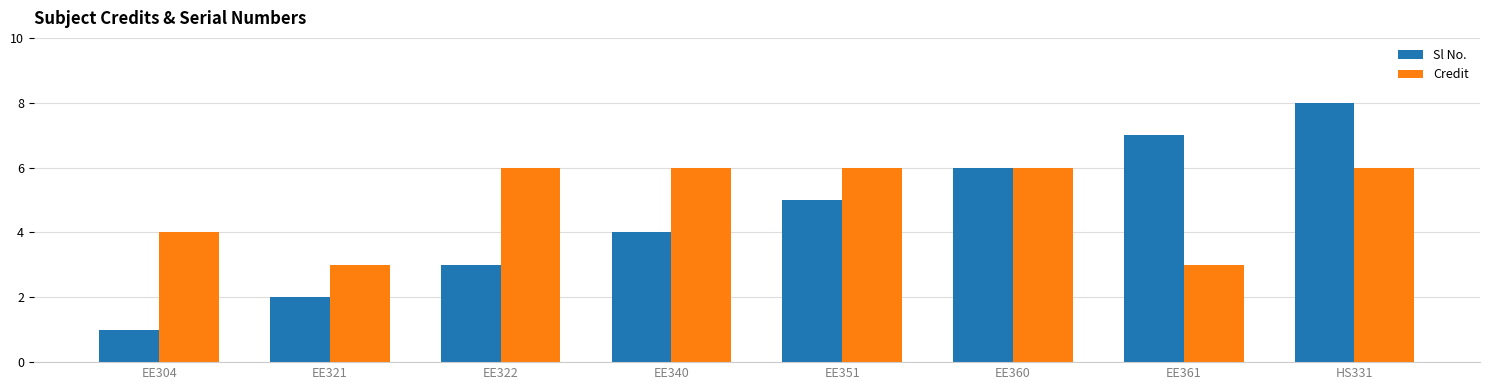

Does the chart contain stacked bars?

No